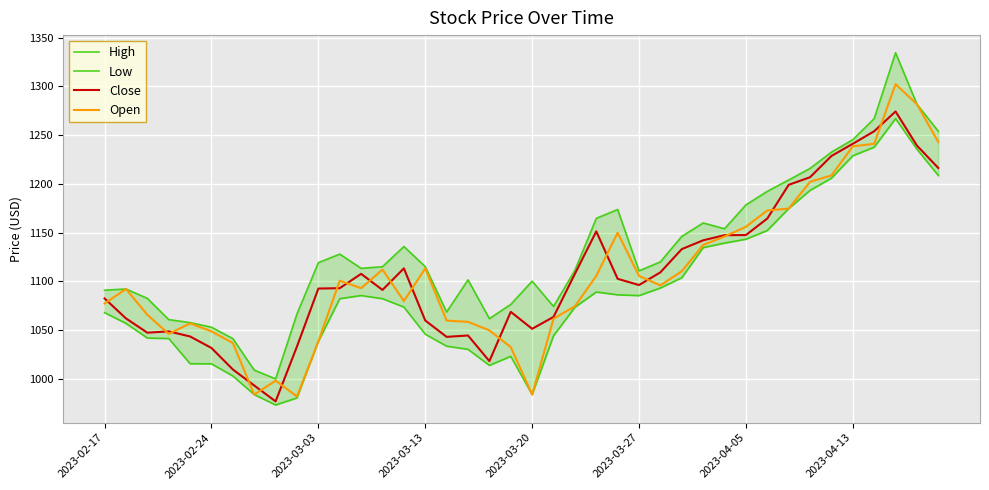

What is the label of the 33rd point from the left?

32